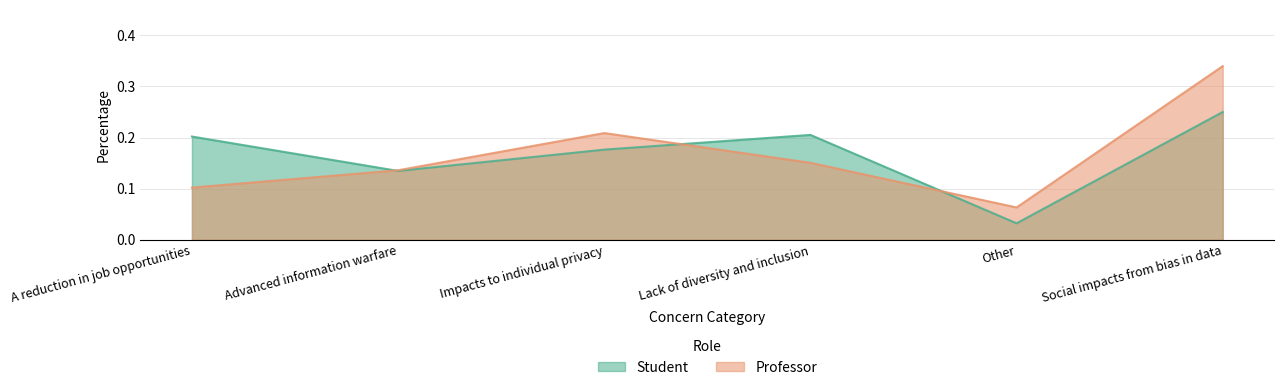

What is the label of the 1st point from the left?

A reduction in job opportunities